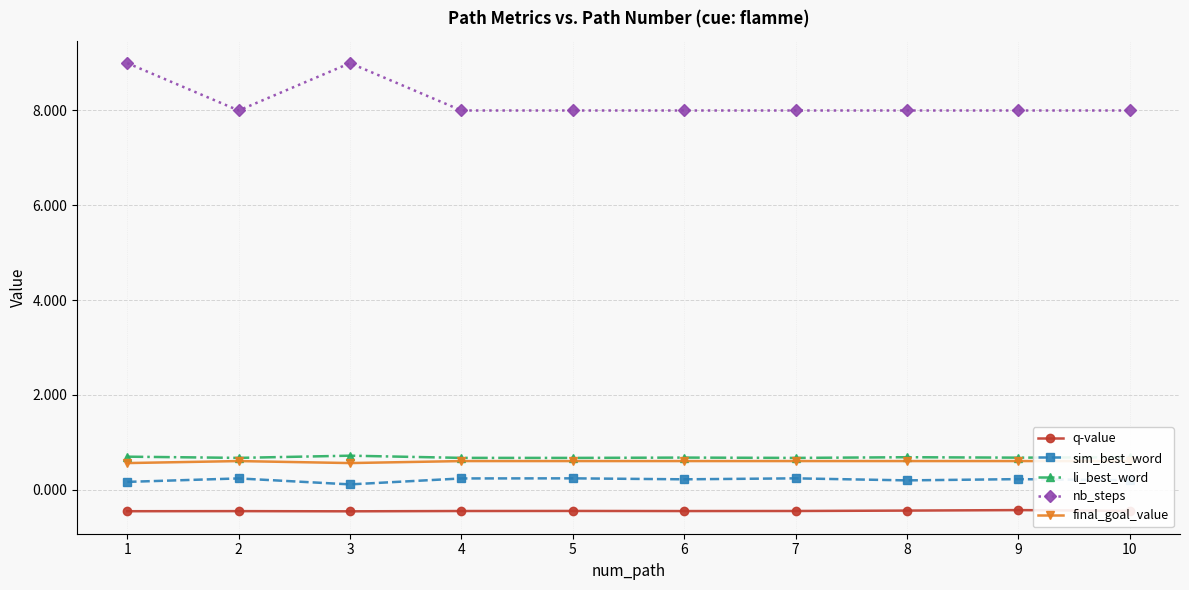

Reading left to right, extract all data points from this chart.

q-value: 1=-0.5	2=-0.5	3=-0.5	4=-0.5	5=-0.5	6=-0.5	7=-0.5	8=-0.4	9=-0.4	10=-0.4
sim_best_word: 1=0.2	2=0.2	3=0.1	4=0.2	5=0.2	6=0.2	7=0.2	8=0.2	9=0.2	10=0.2
li_best_word: 1=0.7	2=0.7	3=0.7	4=0.7	5=0.7	6=0.7	7=0.7	8=0.7	9=0.7	10=0.7
nb_steps: 1=9.0	2=8.0	3=9.0	4=8.0	5=8.0	6=8.0	7=8.0	8=8.0	9=8.0	10=8.0
final_goal_value: 1=0.6	2=0.6	3=0.6	4=0.6	5=0.6	6=0.6	7=0.6	8=0.6	9=0.6	10=0.6